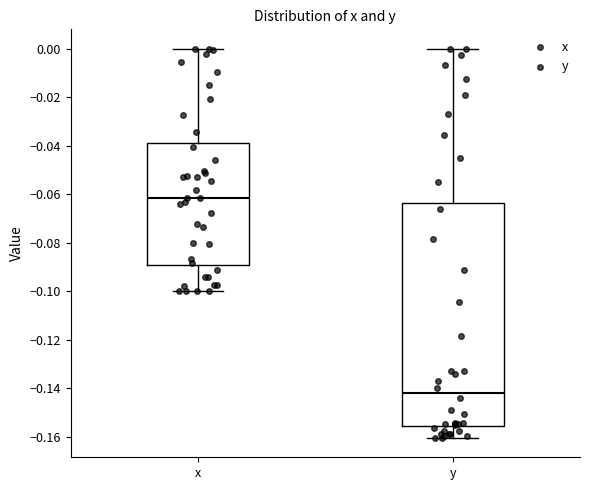

Reading left to right, read every box against the y-axis: the position of its median line, the range the box covers, and the ends of its whiskers. The values are not printed on the chart, so give them approximately, as read against the axis.

x: median -0.062, box -0.090 to -0.038, whiskers -0.100 to 0.000
y: median -0.142, box -0.156 to -0.064, whiskers -0.160 to 0.000